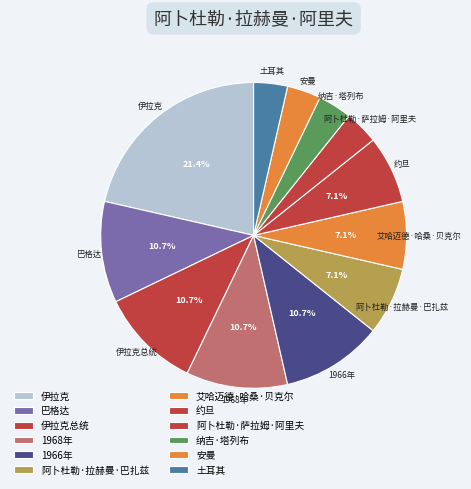

Which slice is the largest?

伊拉克